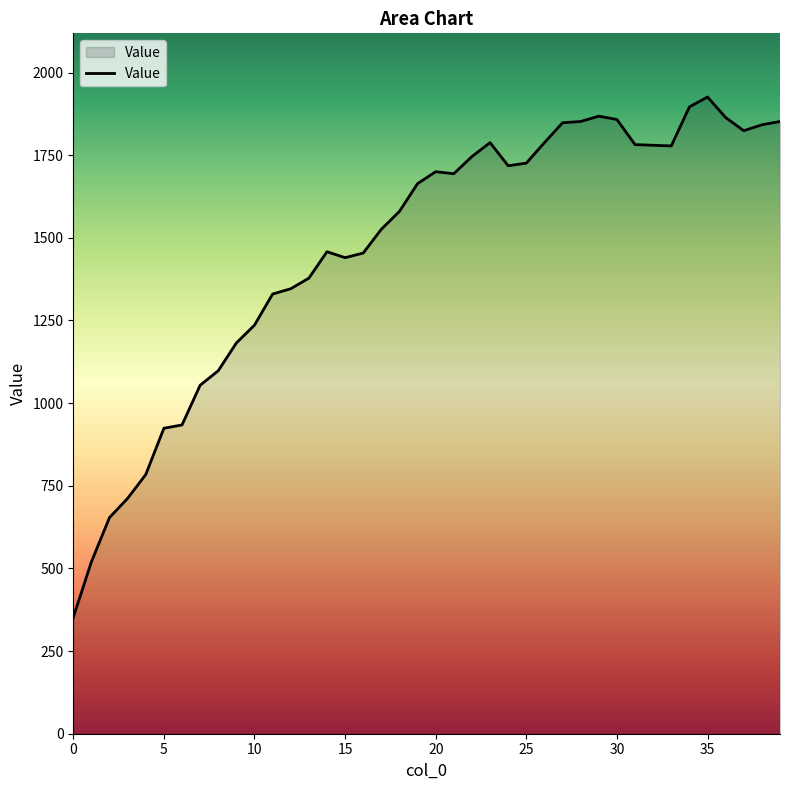

What is the smallest value displayed?

352